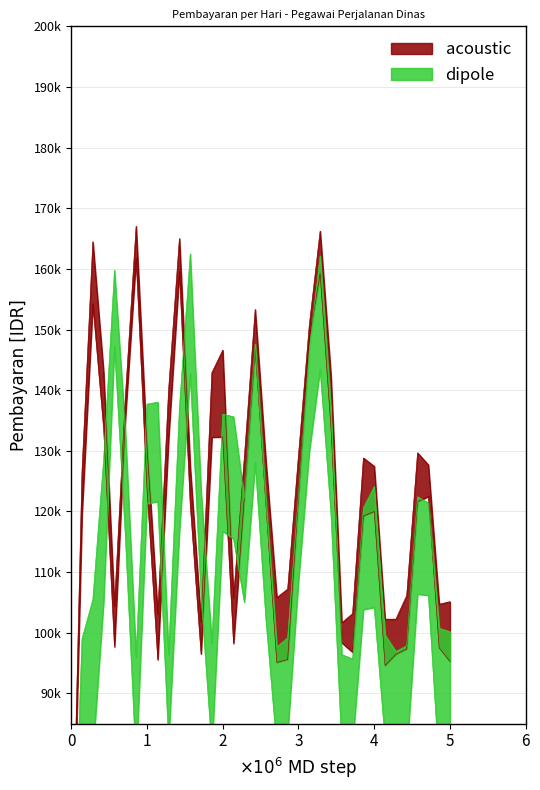

Is it true that acoustic equals 143043 at 2011-01-04?

False